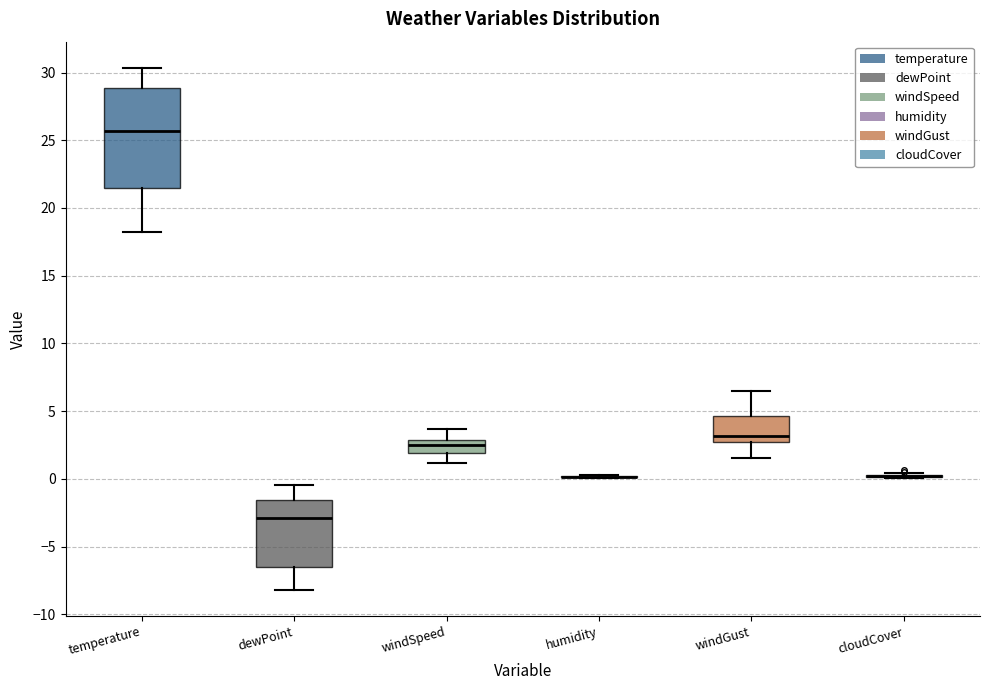

Which box is the tallest, from its lower edge to its upper edge?

temperature